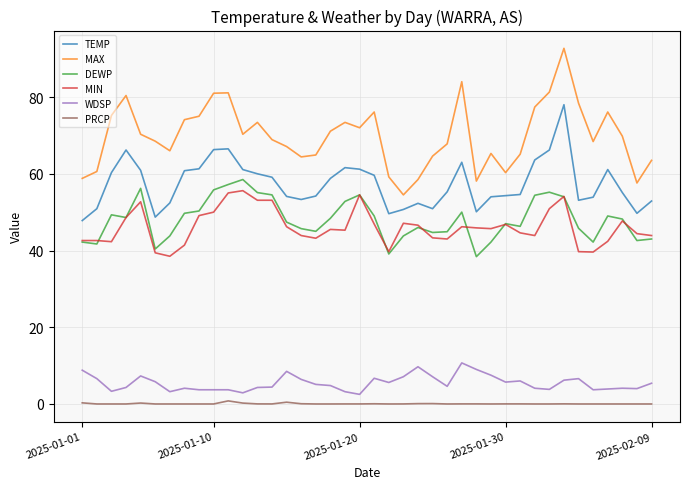

How many distinct data groups are displayed?

6